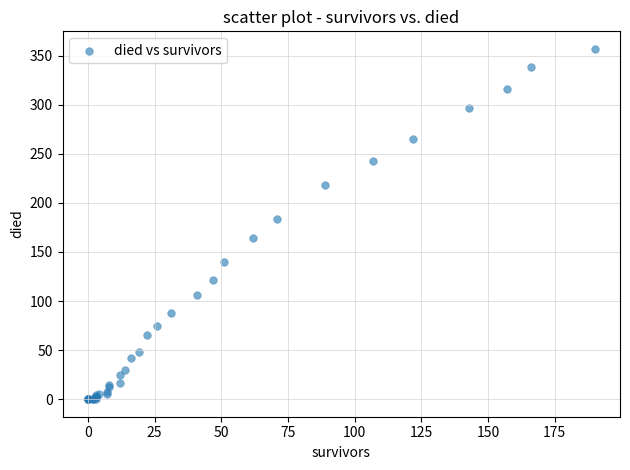

What Y value in the scatter plot is closest to 178?

184